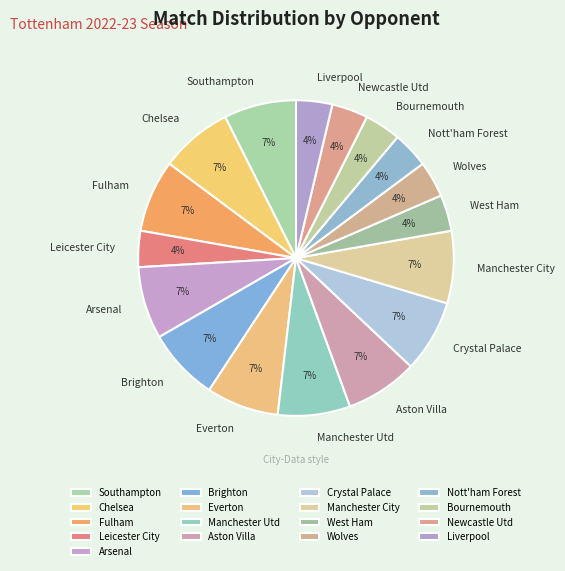

To the nearest percent, what percentage of the pie is Everton?

7%